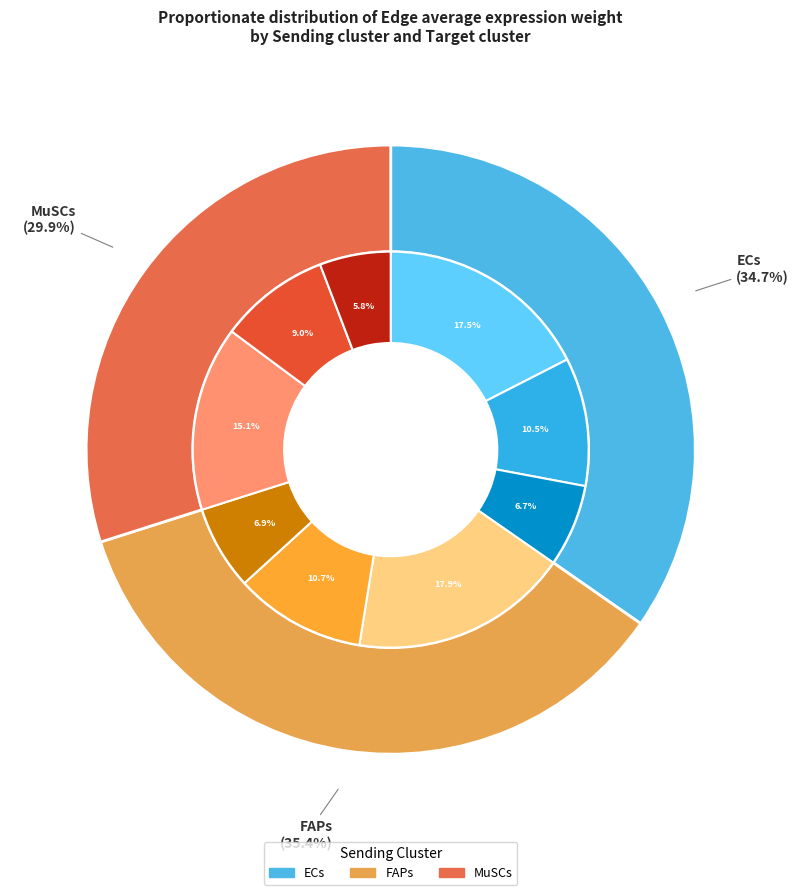

Which slice is the smallest?

MuSCs